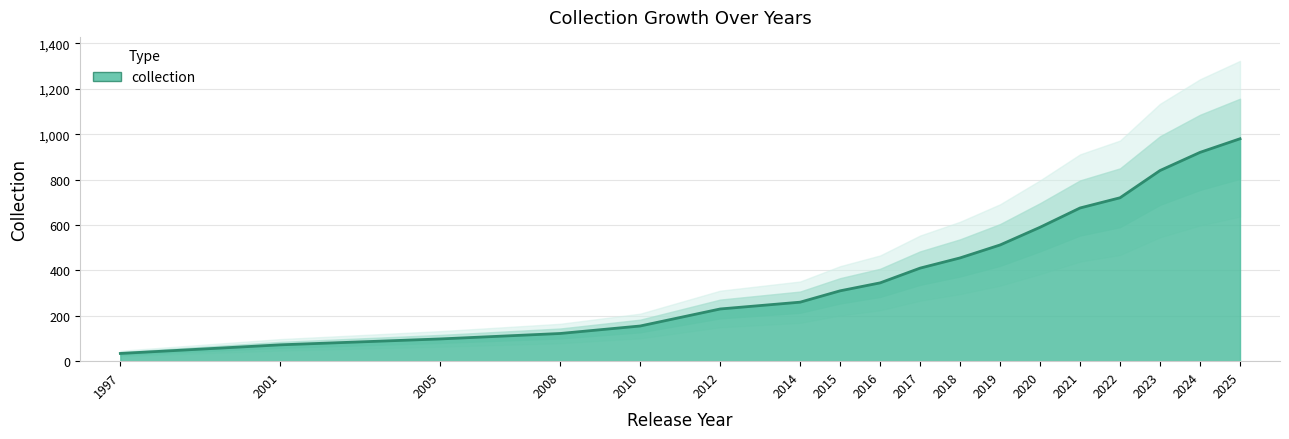

What is the sum of the values at 2016 and 2005?

443